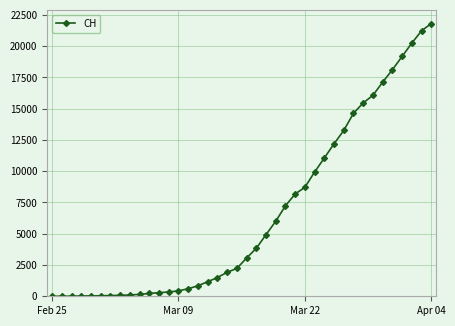

What is the maximum value shown in the chart?

21812